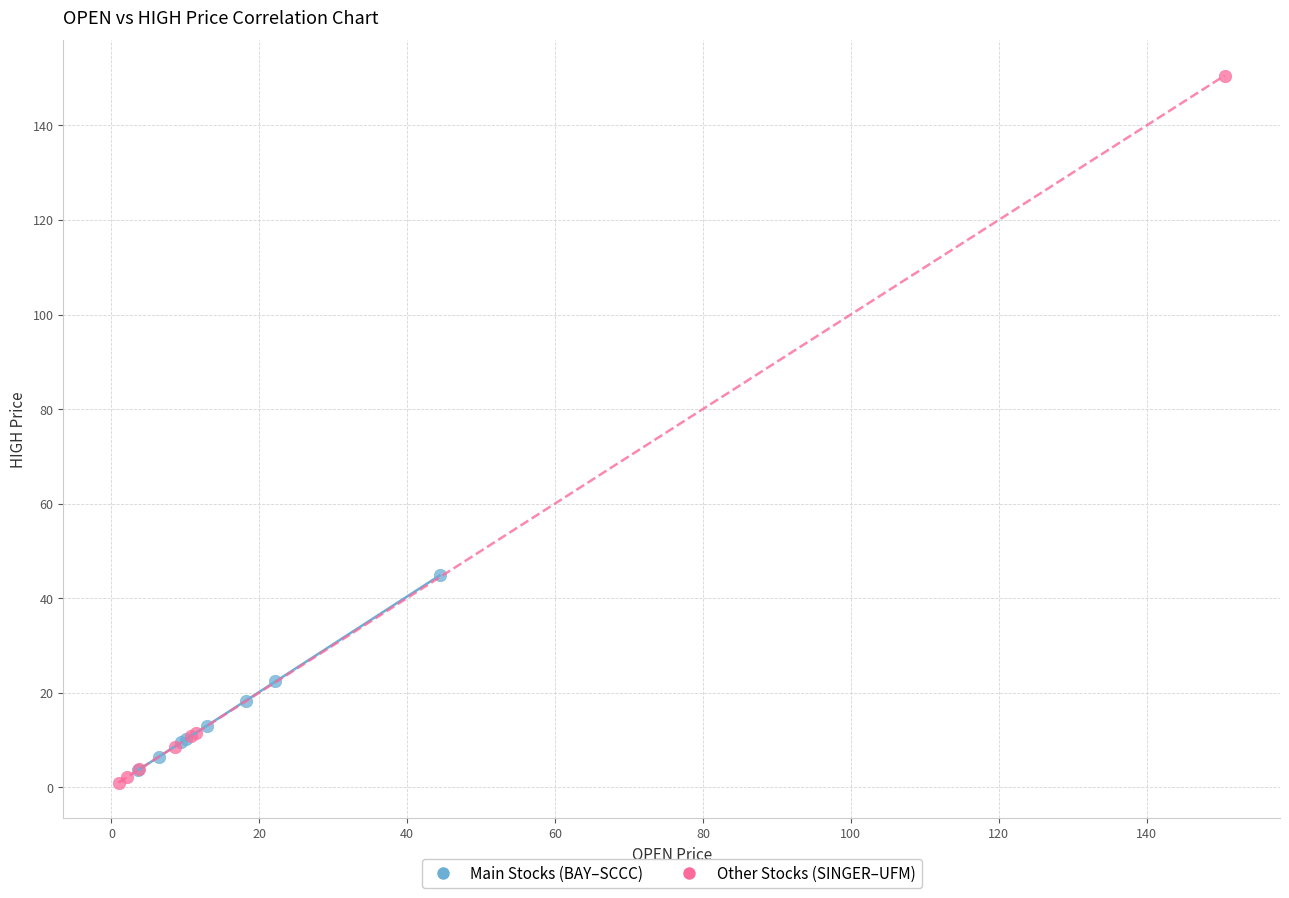

Which series has the widest spread of Y values?

Other Stocks (SINGER–UFM)